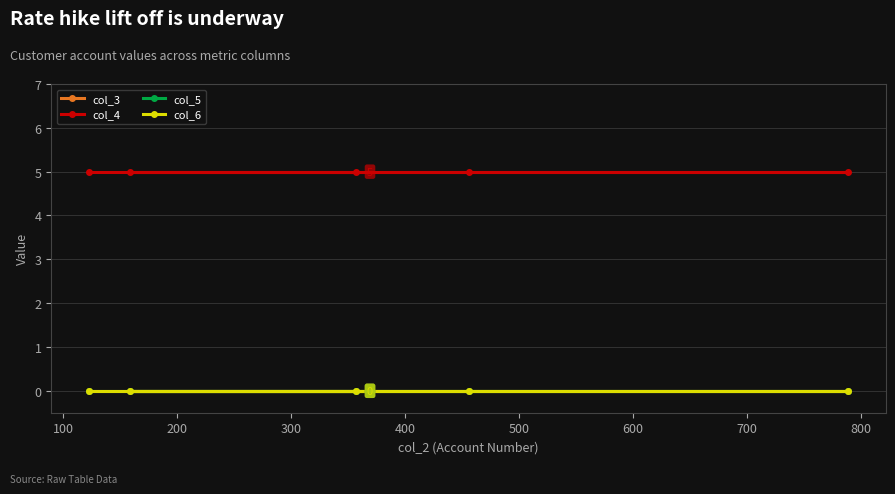

Which series has the widest spread of values?

col_3